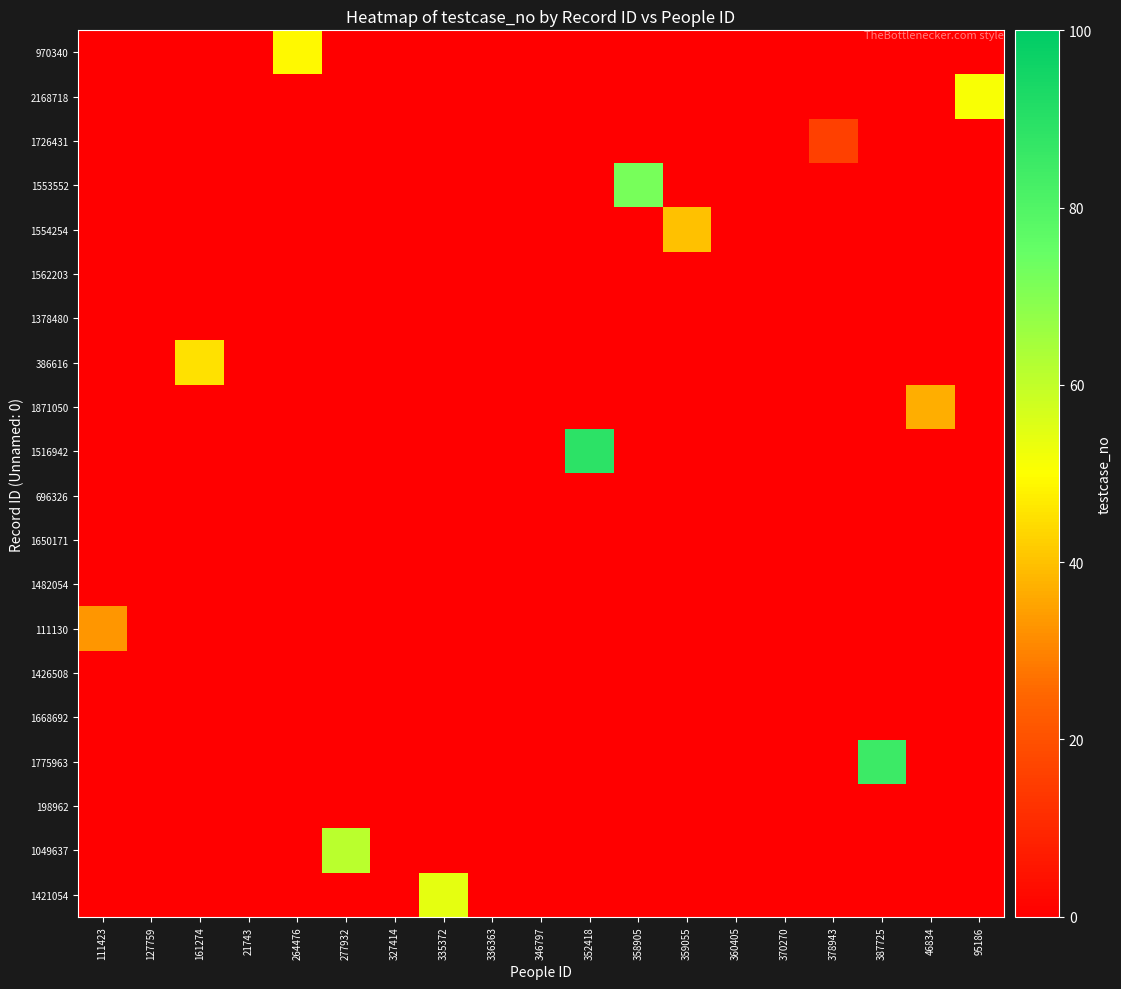

Reading left to right, what are all the values shown in this chart?

row_0: 111423=0	127759=0	161274=0	21743=0	264476=49	277932=0	327414=0	335372=0	336363=0	346797=0	352418=0	358905=0	359055=0	360405=0	370270=0	378943=0	387725=0	46834=0	95186=0
row_1: 111423=0	127759=0	161274=0	21743=0	264476=0	277932=0	327414=0	335372=0	336363=0	346797=0	352418=0	358905=0	359055=0	360405=0	370270=0	378943=0	387725=0	46834=0	95186=51
row_2: 111423=0	127759=0	161274=0	21743=0	264476=0	277932=0	327414=0	335372=0	336363=0	346797=0	352418=0	358905=0	359055=0	360405=0	370270=0	378943=16	387725=0	46834=0	95186=0
row_3: 111423=0	127759=0	161274=0	21743=0	264476=0	277932=0	327414=0	335372=0	336363=0	346797=0	352418=0	358905=72	359055=0	360405=0	370270=0	378943=0	387725=0	46834=0	95186=0
row_4: 111423=0	127759=0	161274=0	21743=0	264476=0	277932=0	327414=0	335372=0	336363=0	346797=0	352418=0	358905=0	359055=40	360405=0	370270=0	378943=0	387725=0	46834=0	95186=0
row_5: 111423=0	127759=0	161274=0	21743=0	264476=0	277932=0	327414=0	335372=0	336363=0	346797=0	352418=0	358905=0	359055=0	360405=0	370270=0	378943=0	387725=0	46834=0	95186=0
row_6: 111423=0	127759=0	161274=0	21743=0	264476=0	277932=0	327414=0	335372=0	336363=0	346797=0	352418=0	358905=0	359055=0	360405=0	370270=0	378943=0	387725=0	46834=0	95186=0
row_7: 111423=0	127759=0	161274=45	21743=0	264476=0	277932=0	327414=0	335372=0	336363=0	346797=0	352418=0	358905=0	359055=0	360405=0	370270=0	378943=0	387725=0	46834=0	95186=0
row_8: 111423=0	127759=0	161274=0	21743=0	264476=0	277932=0	327414=0	335372=0	336363=0	346797=0	352418=0	358905=0	359055=0	360405=0	370270=0	378943=0	387725=0	46834=37	95186=0
row_9: 111423=0	127759=0	161274=0	21743=0	264476=0	277932=0	327414=0	335372=0	336363=0	346797=0	352418=89	358905=0	359055=0	360405=0	370270=0	378943=0	387725=0	46834=0	95186=0
row_10: 111423=0	127759=0	161274=0	21743=0	264476=0	277932=0	327414=0	335372=0	336363=0	346797=0	352418=0	358905=0	359055=0	360405=0	370270=0	378943=0	387725=0	46834=0	95186=0
row_11: 111423=0	127759=0	161274=0	21743=0	264476=0	277932=0	327414=0	335372=0	336363=0	346797=0	352418=0	358905=0	359055=0	360405=0	370270=0	378943=0	387725=0	46834=0	95186=0
row_12: 111423=0	127759=0	161274=0	21743=0	264476=0	277932=0	327414=0	335372=0	336363=0	346797=0	352418=0	358905=0	359055=0	360405=0	370270=0	378943=0	387725=0	46834=0	95186=0
row_13: 111423=33	127759=0	161274=0	21743=0	264476=0	277932=0	327414=0	335372=0	336363=0	346797=0	352418=0	358905=0	359055=0	360405=0	370270=0	378943=0	387725=0	46834=0	95186=0
row_14: 111423=0	127759=0	161274=0	21743=0	264476=0	277932=0	327414=0	335372=0	336363=0	346797=0	352418=0	358905=0	359055=0	360405=0	370270=0	378943=0	387725=0	46834=0	95186=0
row_15: 111423=0	127759=0	161274=0	21743=0	264476=0	277932=0	327414=0	335372=0	336363=0	346797=0	352418=0	358905=0	359055=0	360405=0	370270=0	378943=0	387725=0	46834=0	95186=0
row_16: 111423=0	127759=0	161274=0	21743=0	264476=0	277932=0	327414=0	335372=0	336363=0	346797=0	352418=0	358905=0	359055=0	360405=0	370270=0	378943=0	387725=85	46834=0	95186=0
row_17: 111423=0	127759=0	161274=0	21743=0	264476=0	277932=0	327414=0	335372=0	336363=0	346797=0	352418=0	358905=0	359055=0	360405=0	370270=0	378943=0	387725=0	46834=0	95186=0
row_18: 111423=0	127759=0	161274=0	21743=0	264476=0	277932=61	327414=0	335372=0	336363=0	346797=0	352418=0	358905=0	359055=0	360405=0	370270=0	378943=0	387725=0	46834=0	95186=0
row_19: 111423=0	127759=0	161274=0	21743=0	264476=0	277932=0	327414=0	335372=54	336363=0	346797=0	352418=0	358905=0	359055=0	360405=0	370270=0	378943=0	387725=0	46834=0	95186=0